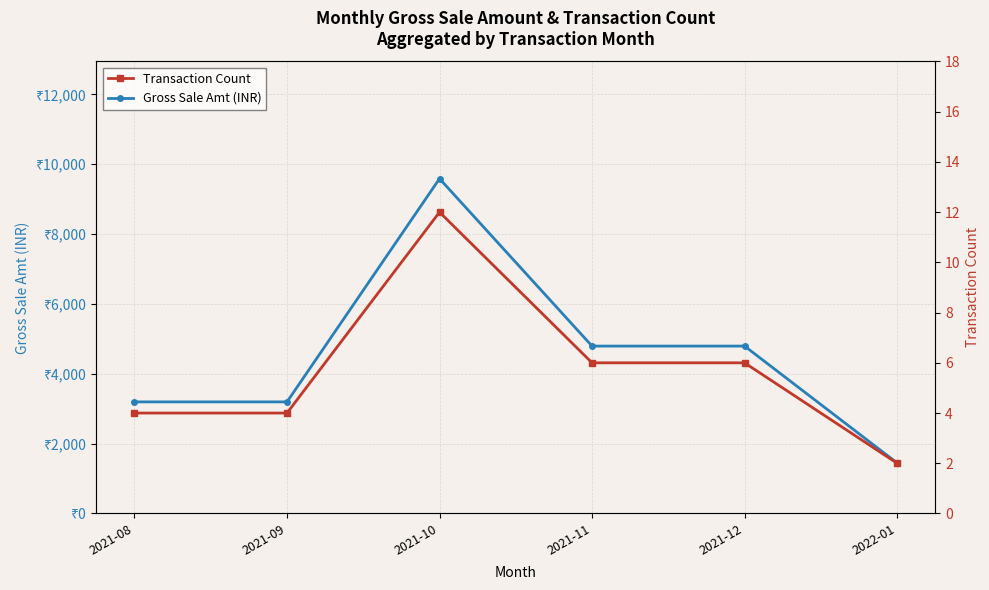

Reading left to right, list all the values displayed in this chart.

Gross Sale Amt (INR): 2021-08=3196	2021-09=3196	2021-10=9588	2021-11=4794	2021-12=4794	2022-01=1448
Transaction Count: 2021-08=4	2021-09=4	2021-10=12	2021-11=6	2021-12=6	2022-01=2